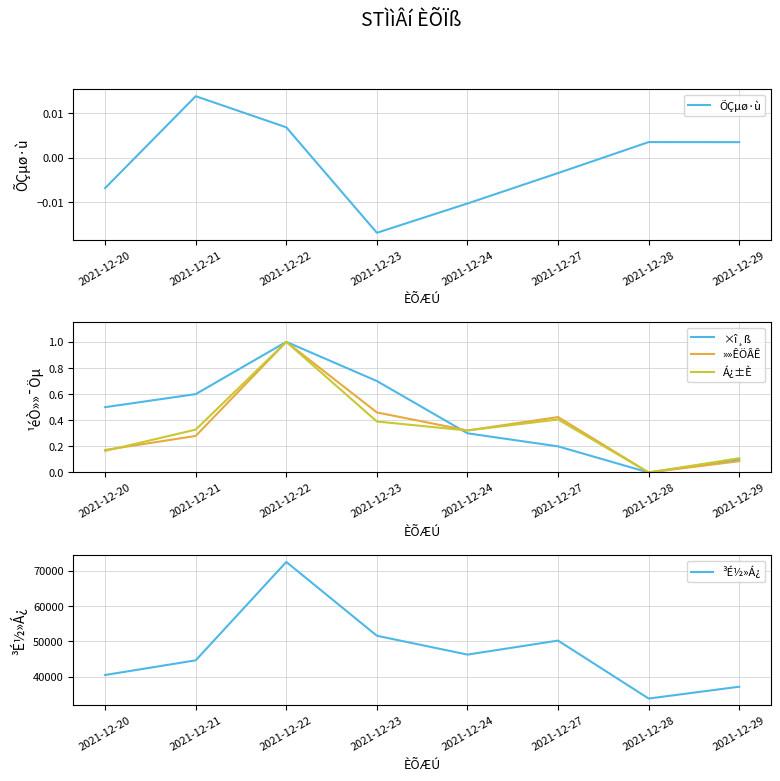

The value of Á¿±È at 2021-12-27 is 0.4. True or false?

True